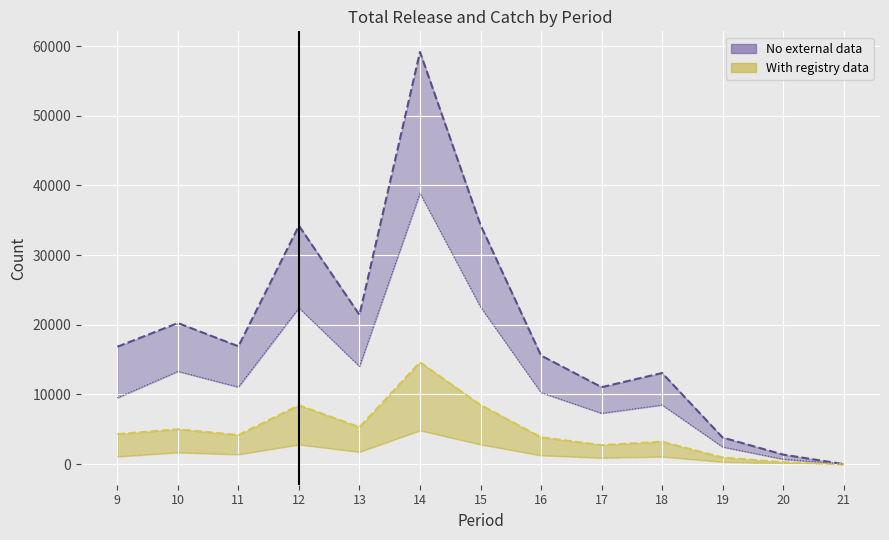

In release_length_10, how many points are lower than both neighbors (excluding endpoints)?

3